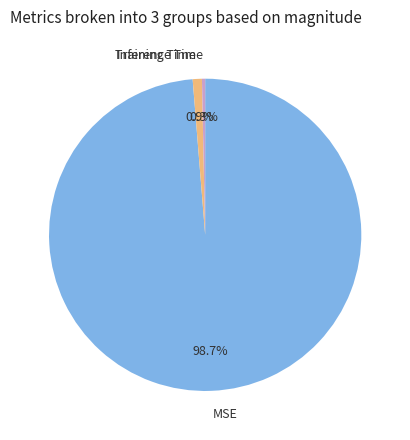

Which slice is the largest?

MSE